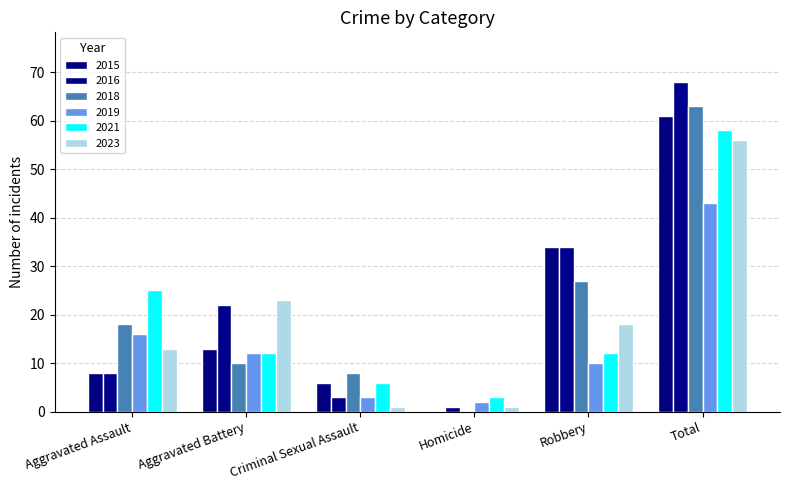

At Aggravated Assault, list the series in order from largest to smallest.

2021, 2018, 2019, 2023, 2015, 2016